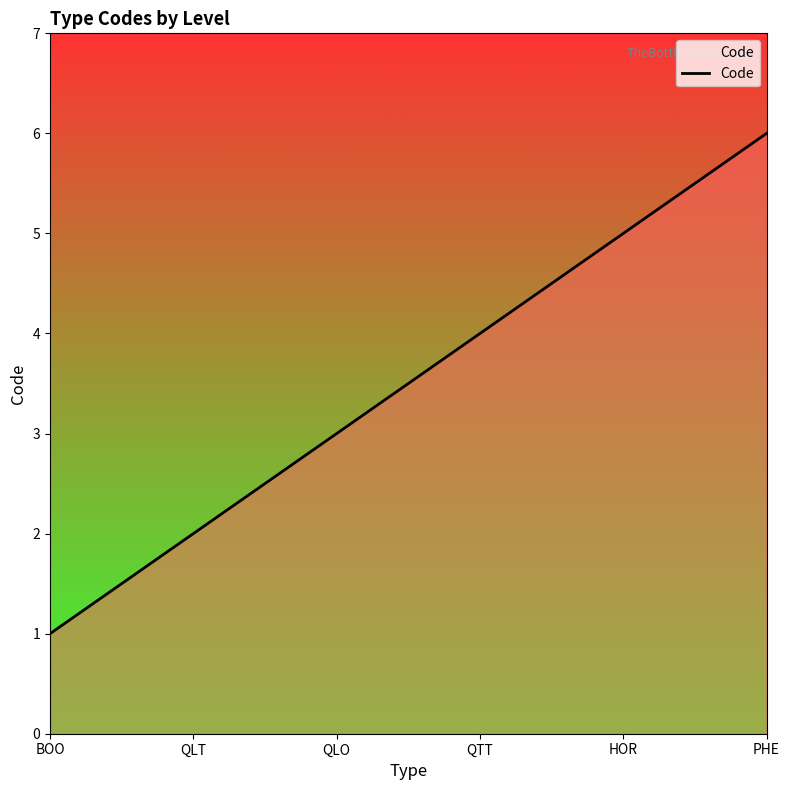

What is the sum of the values at QLO and QTT?

7